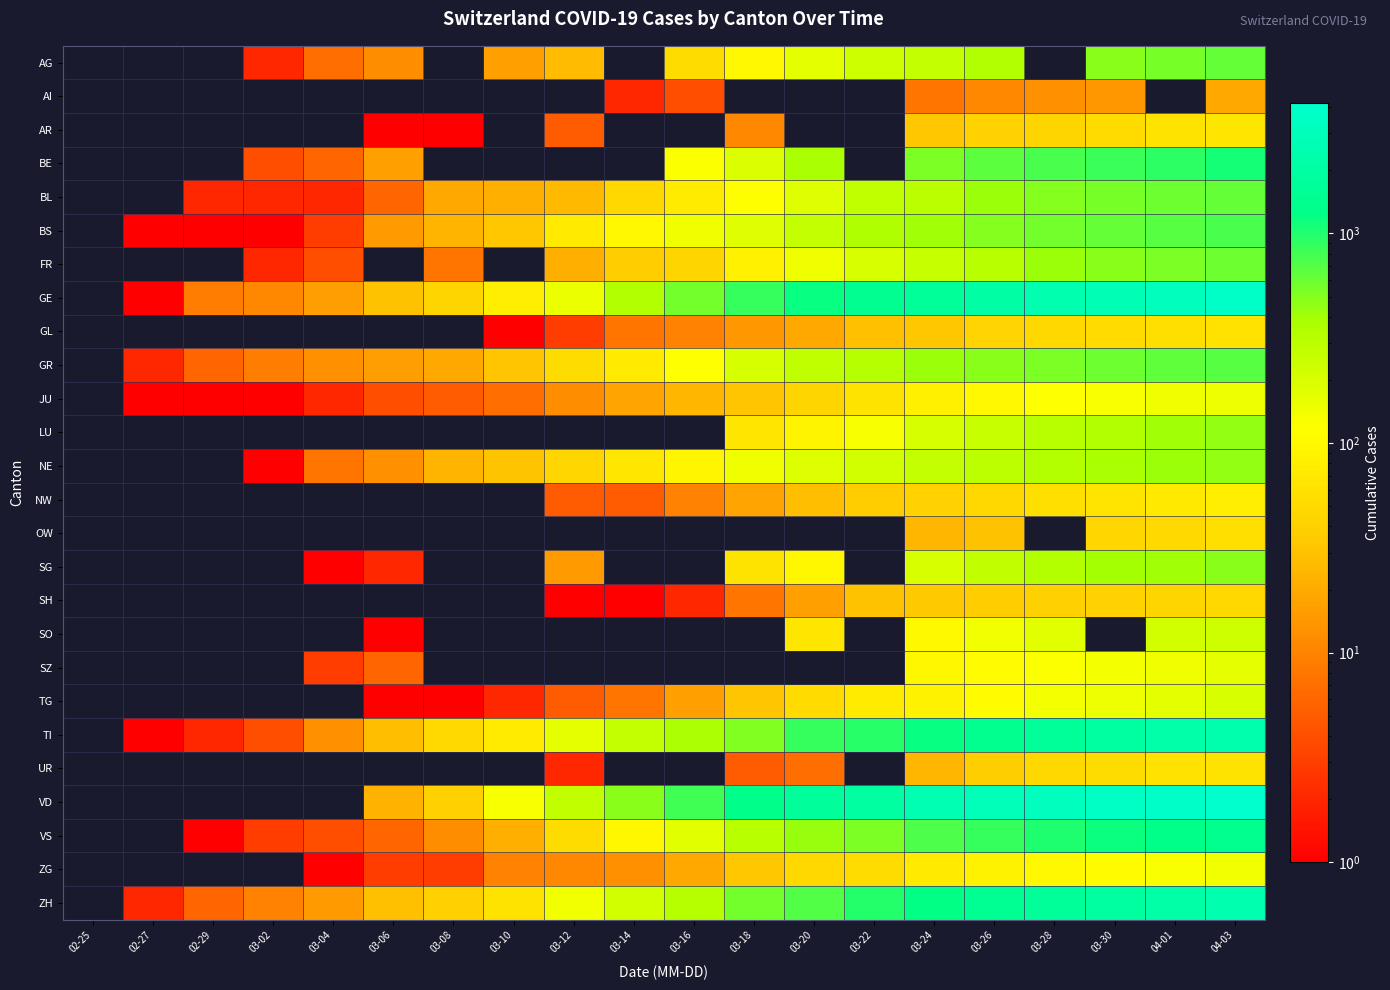

Between 03-12 and 03-20, which series saw the biggest shift?

VD